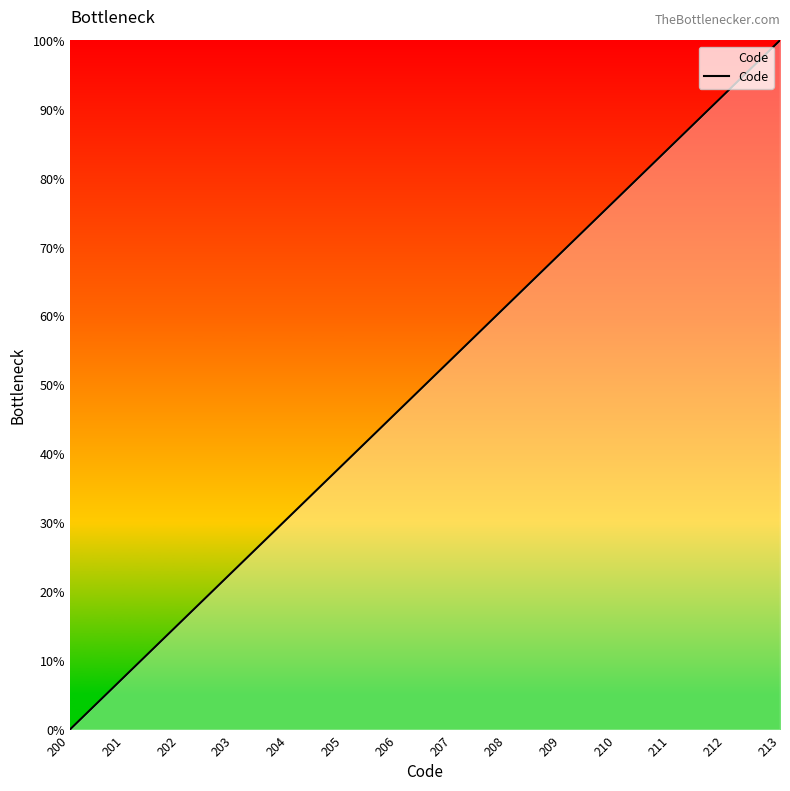

Which label corresponds to the smallest value in the chart?

200